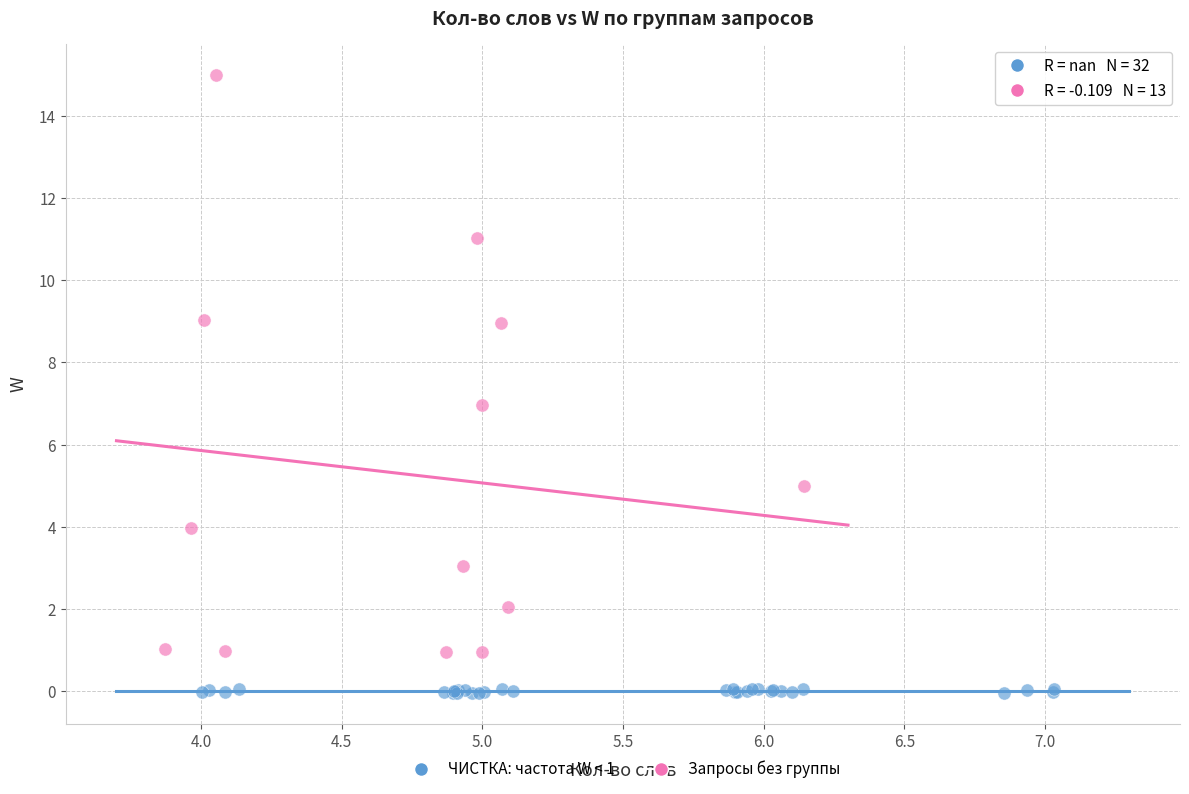

Which series contains the highest Y value?

Запросы без группы